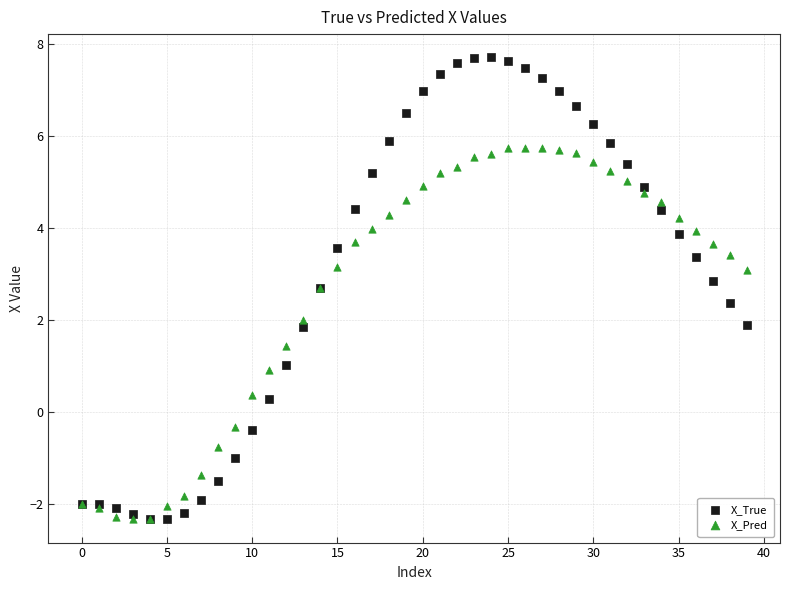

What are all the series names shown in the legend?

X_True, X_Pred